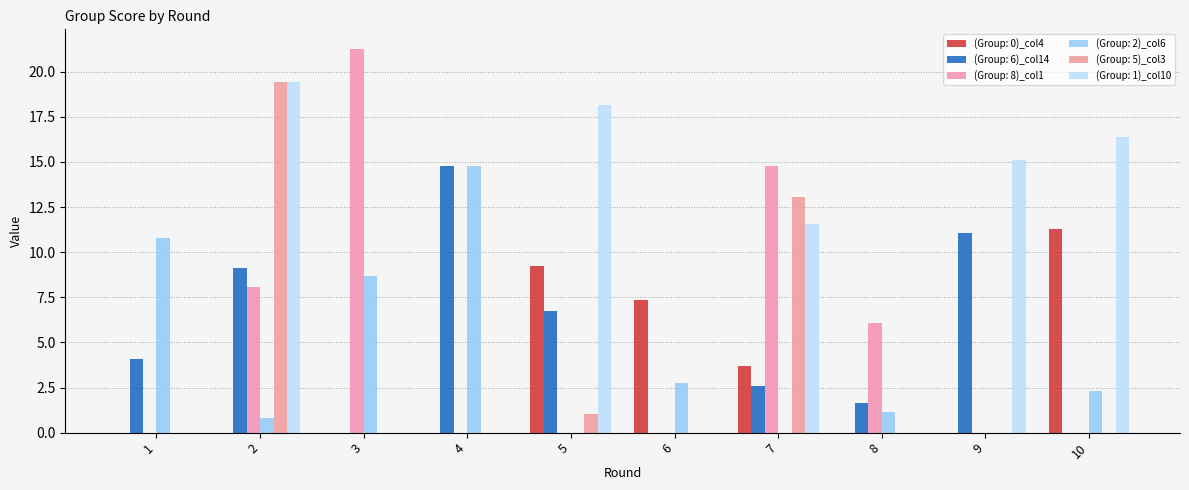

Is the value of (Group: 2)_col6 at 9 greater than the value of (Group: 6)_col14 at 9?

No